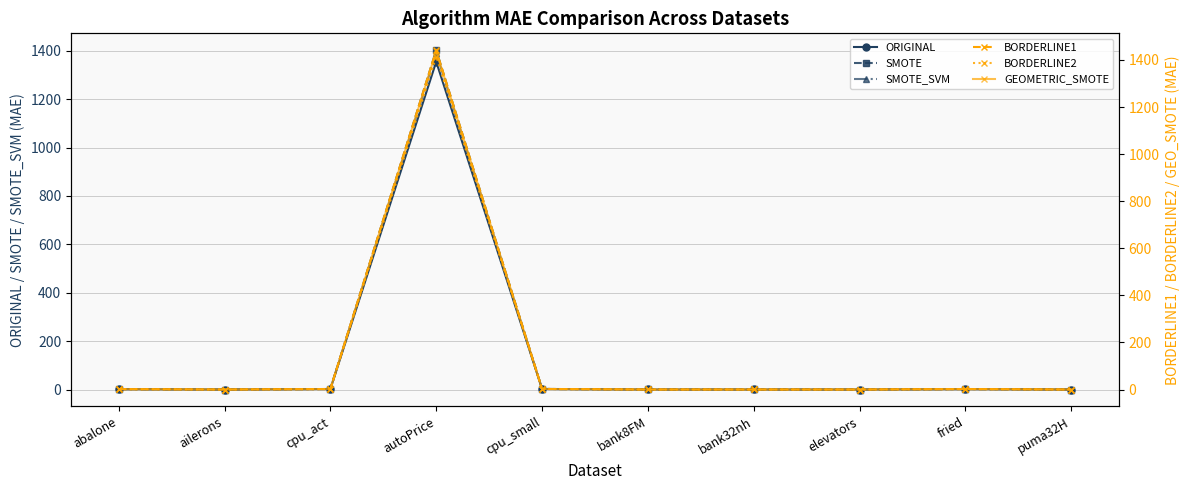

Is the value of ORIGINAL at bank32nh greater than the value of SMOTE at autoPrice?

No